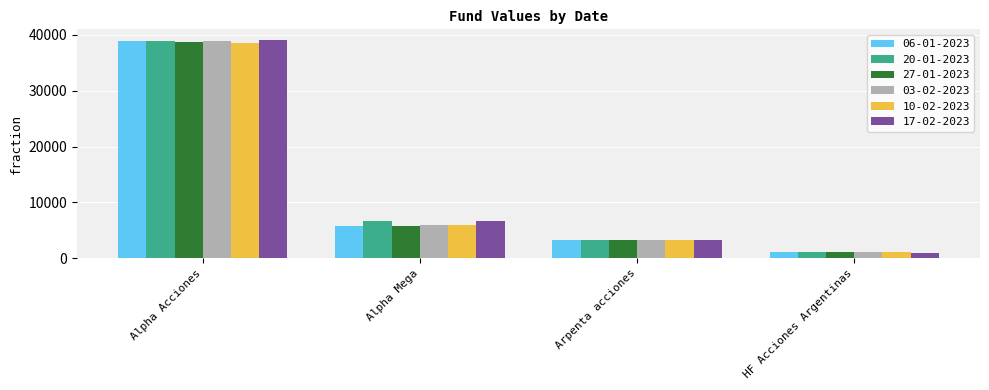

At which label does 27-01-2023 reach its minimum?

HF Acciones Argentinas